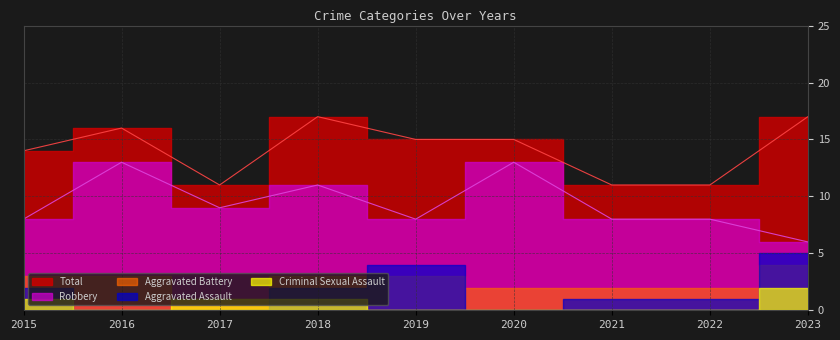

True or false: Criminal Sexual Assault and Robbery intersect in this chart.

False